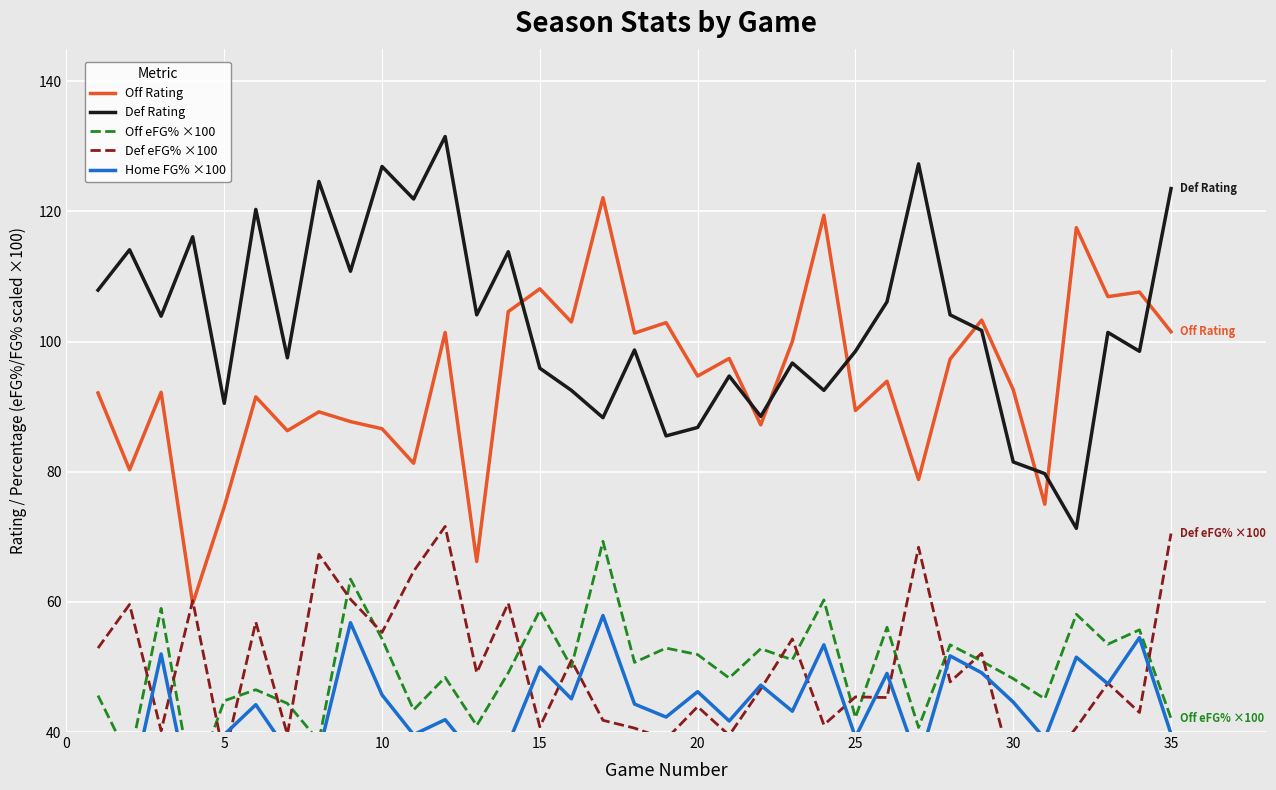

The value of Off Rating at 30 is 92.6. True or false?

True